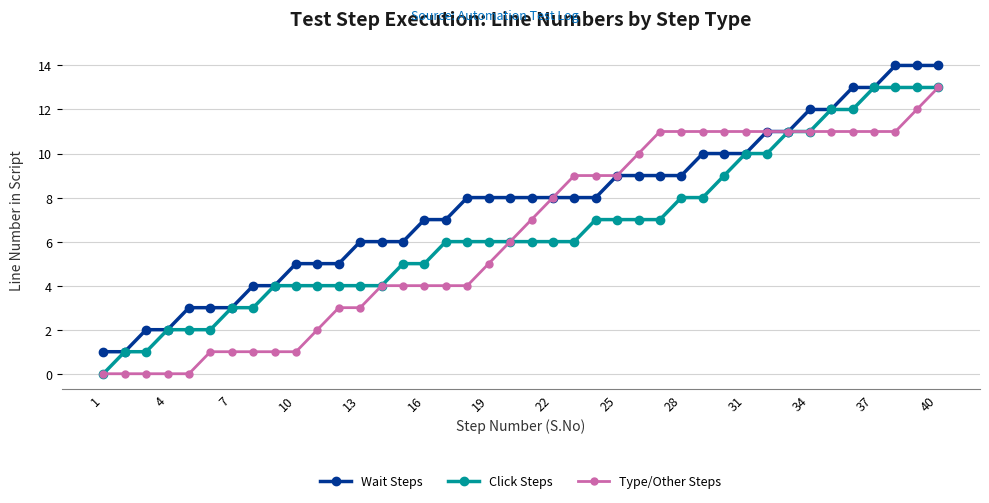

Which series has the largest total across all categories?

Wait Steps